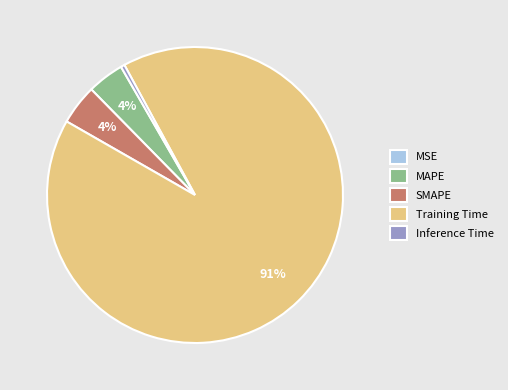

To the nearest percent, what is the average slice percentage?

20%